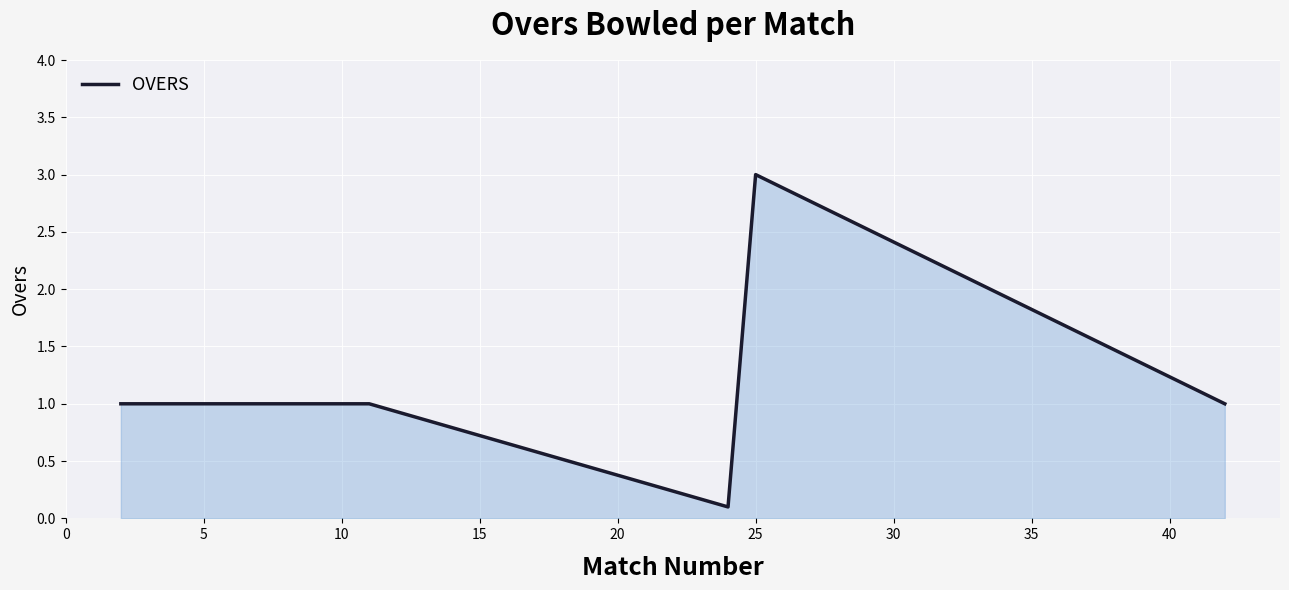

True or false: the data has more than 0 interior local peaks.

True